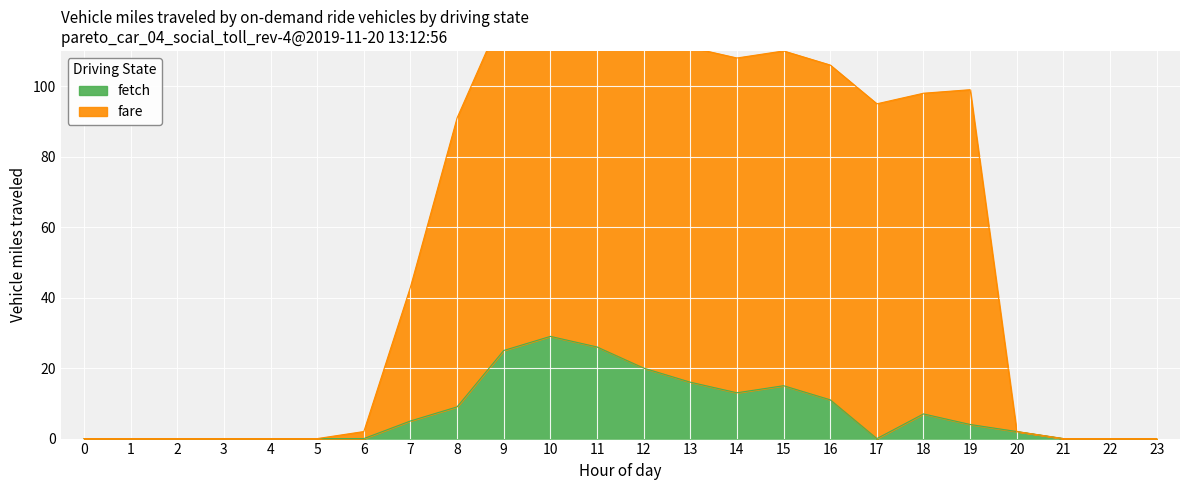

The value of fare at 7 is 43. True or false?

True